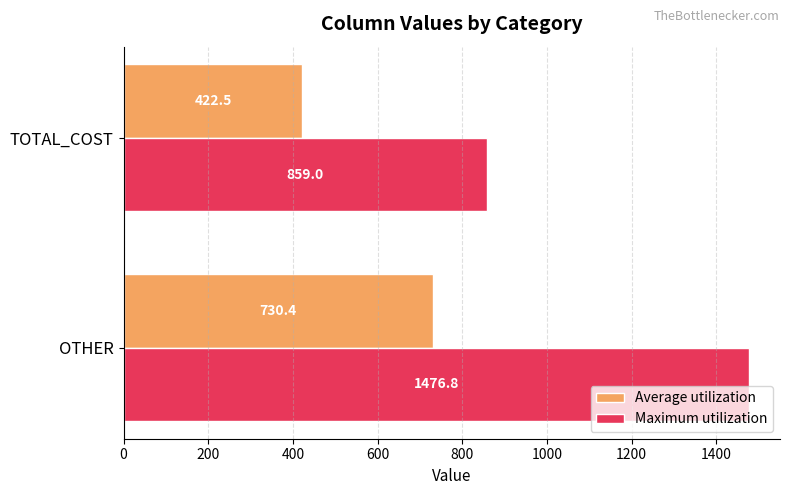

What is the difference between the highest and lowest values at TOTAL_COST?

436.5